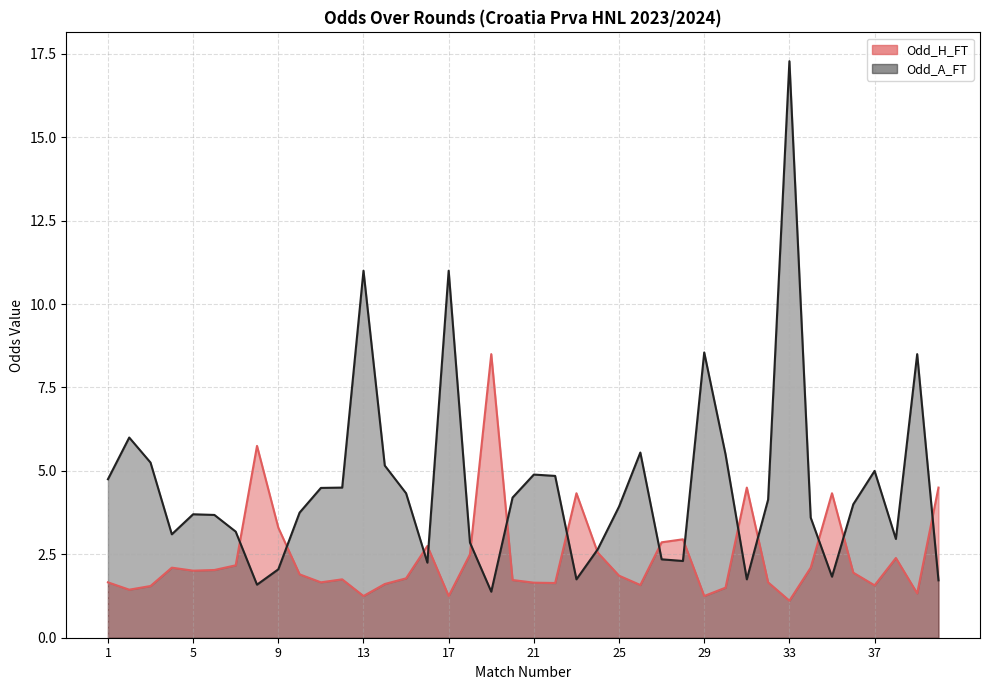

What is the value of the Odd_A_FT point at the 26th from the left?

5.5